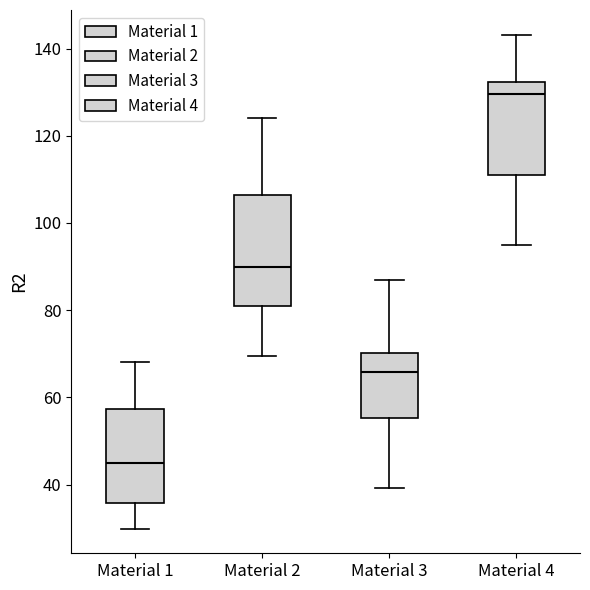

Which box is the tallest, from its lower edge to its upper edge?

Material 2